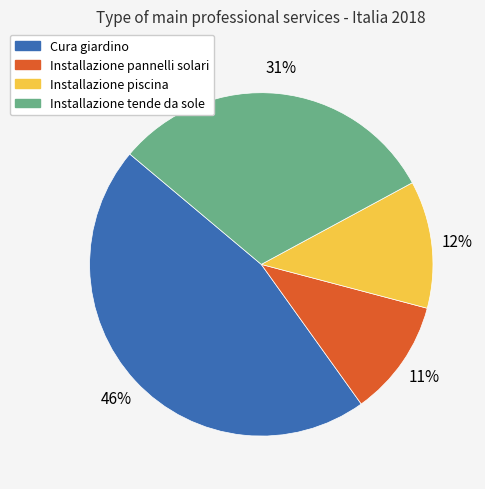

Between Cura giardino and Installazione pannelli solari, which is larger?

Cura giardino